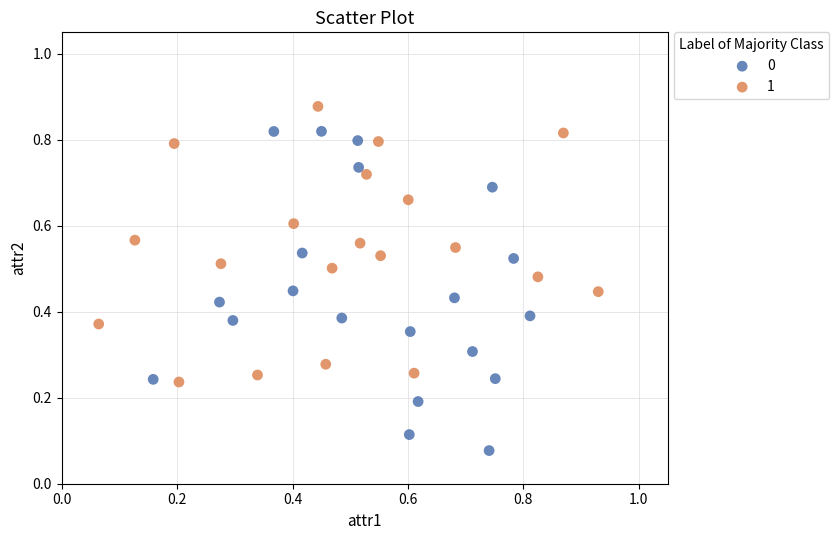

Which series has the largest Y range (max minus min)?

0